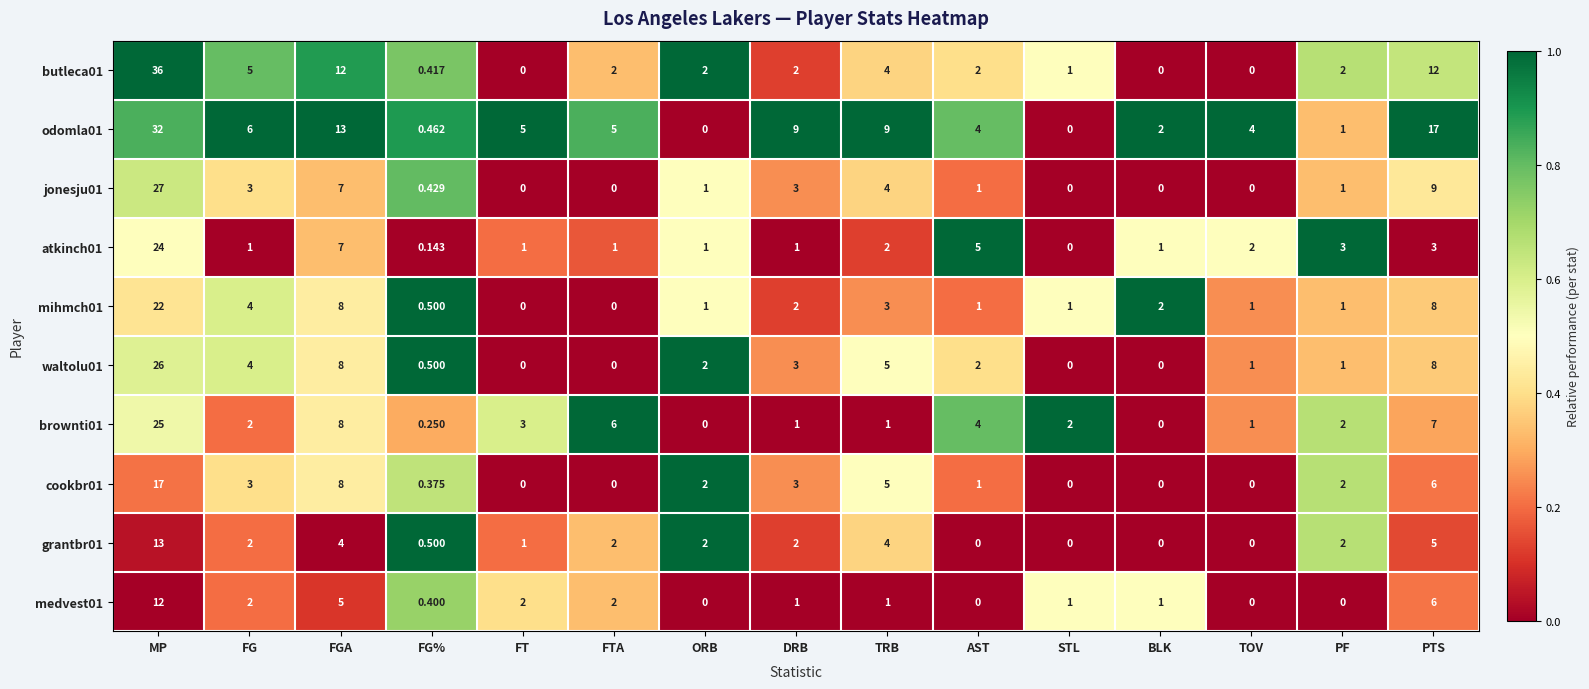

At which category is the sum across all series the highest?

MP